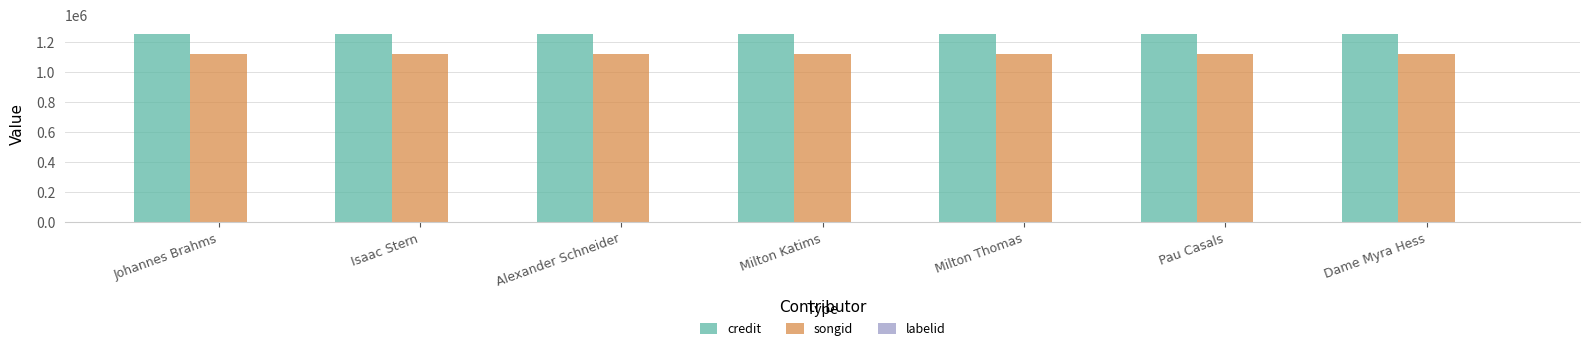

Is the value of credit at Isaac Stern greater than the value of songid at Milton Katims?

Yes